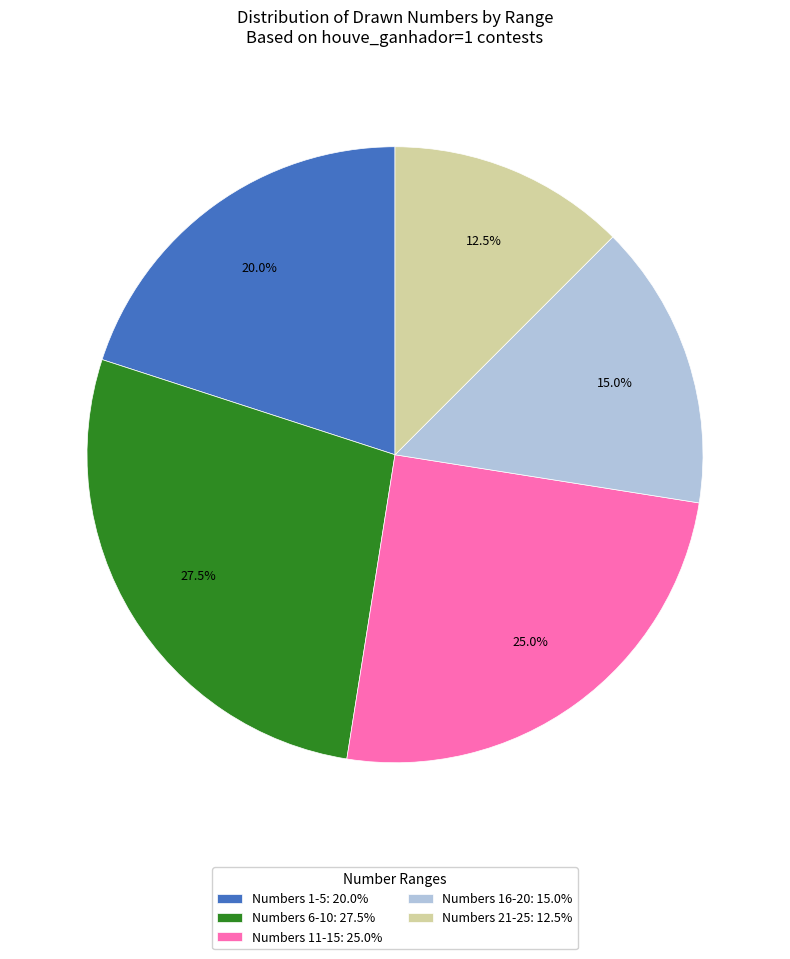

Does any single category account for the majority?

No